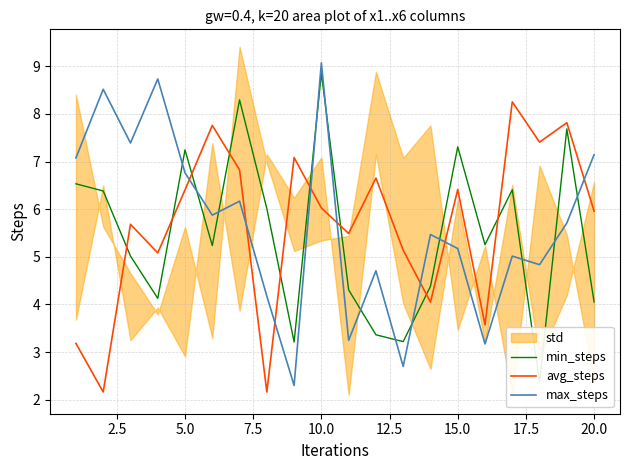

How many intersections are there between max_steps and avg_steps?

8